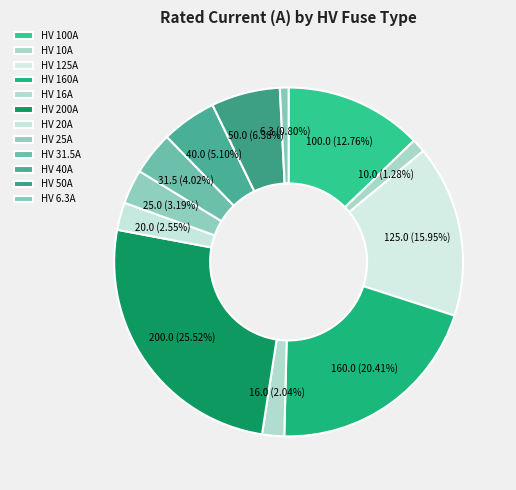

How many segments does this pie chart have?

12